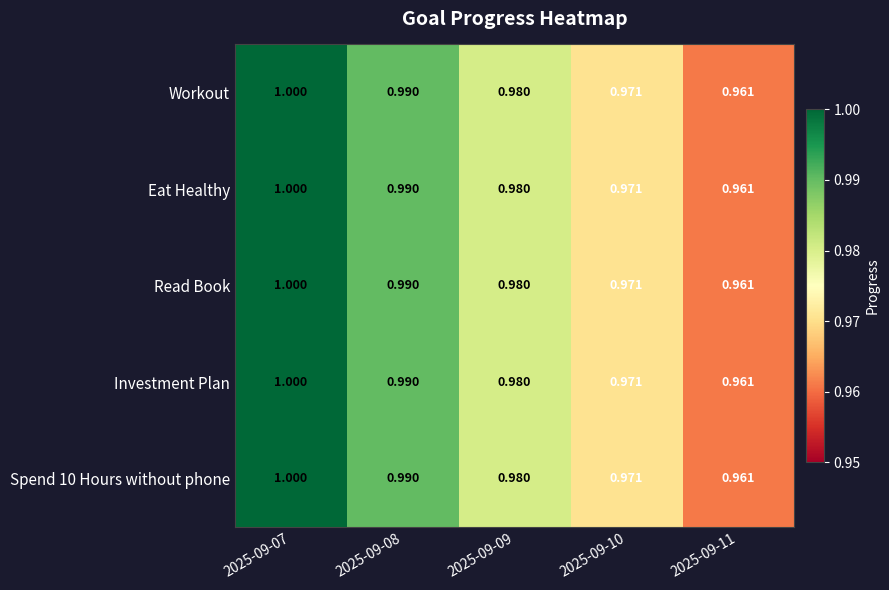

Is the value of Read Book at 2025-09-07 greater than the value of Investment Plan at 2025-09-09?

Yes